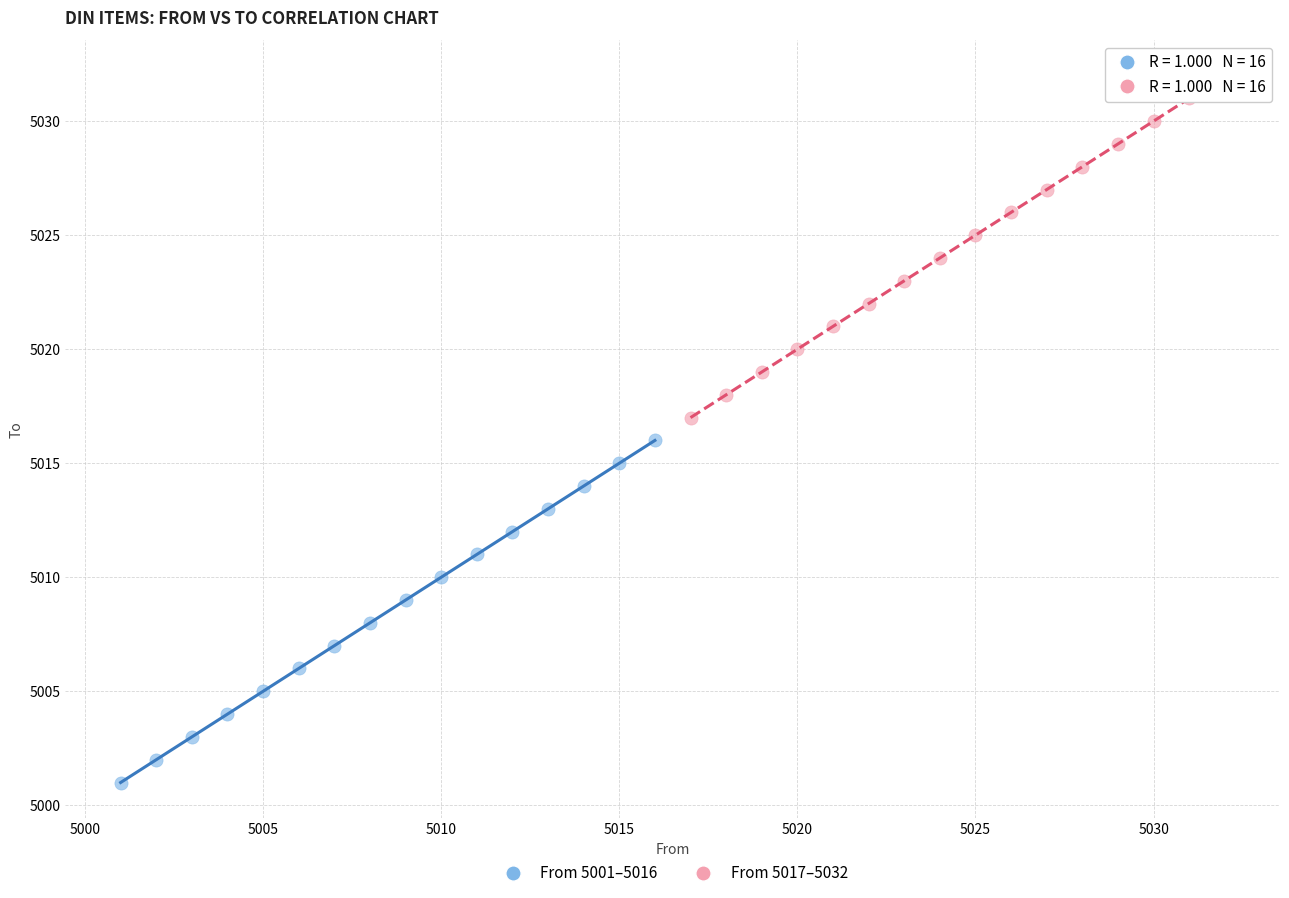

Which series contains the lowest Y value?

From 5001–5016